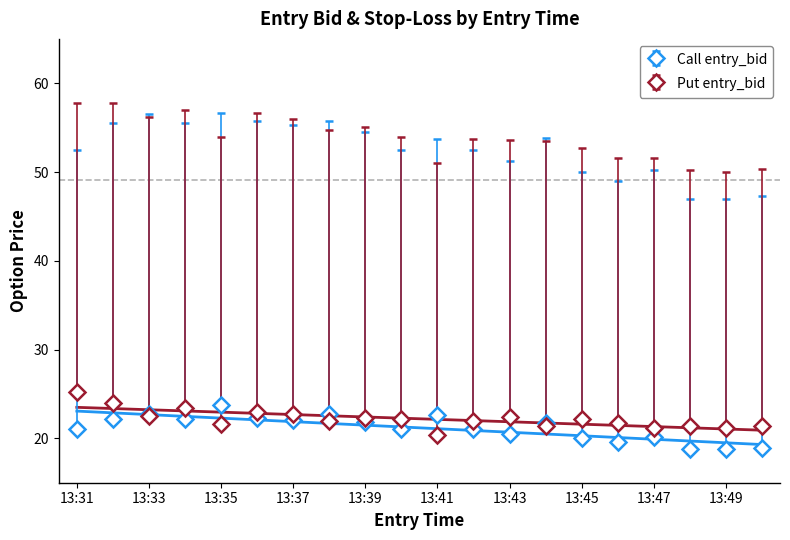

At which category does the chart reach its minimum across all series?

13:48